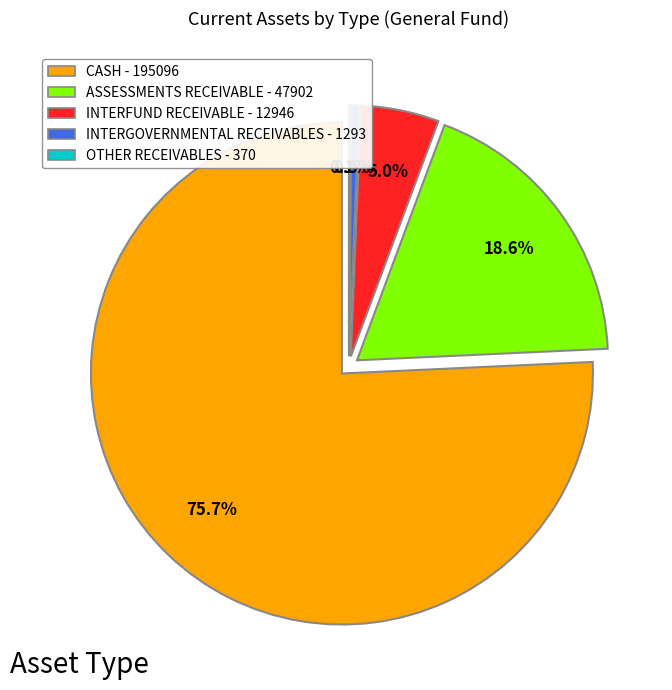

Which has a higher value, INTERGOVERNMENTAL RECEIVABLES or OTHER RECEIVABLES?

INTERGOVERNMENTAL RECEIVABLES